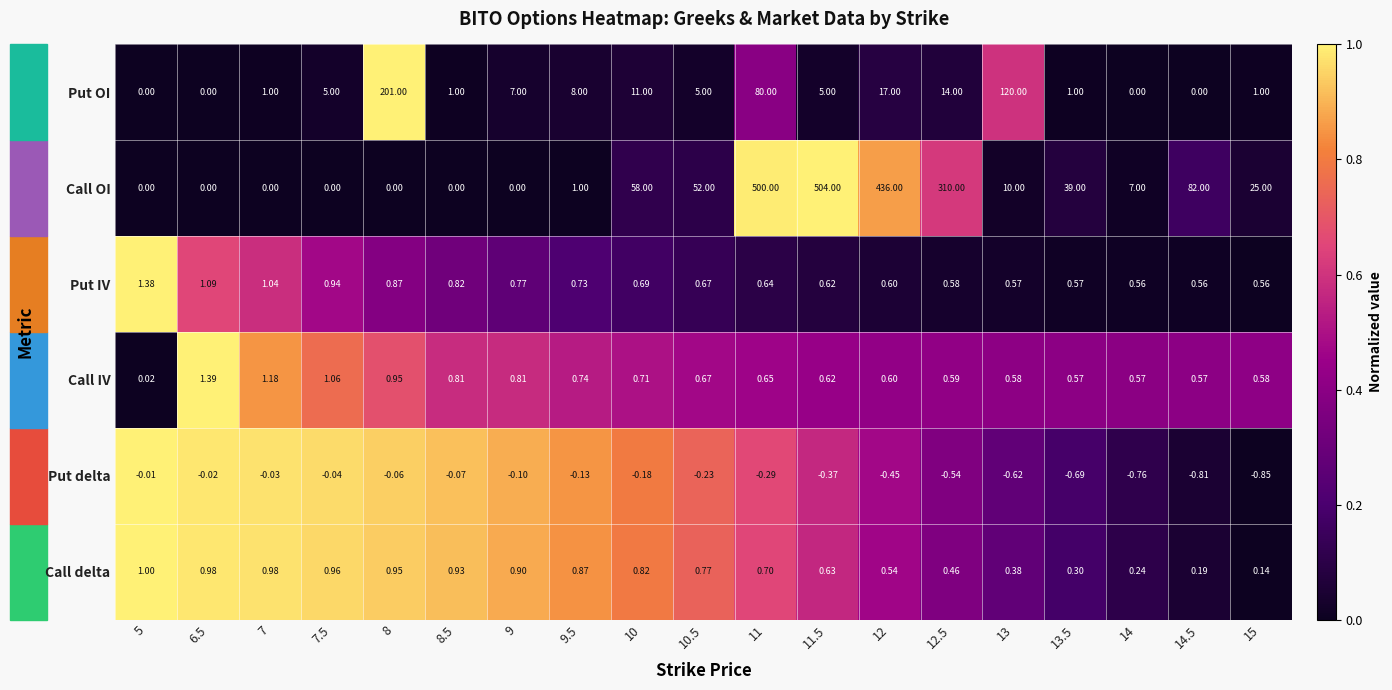

Which series changed the most between 14.5 and 15?

Call OI